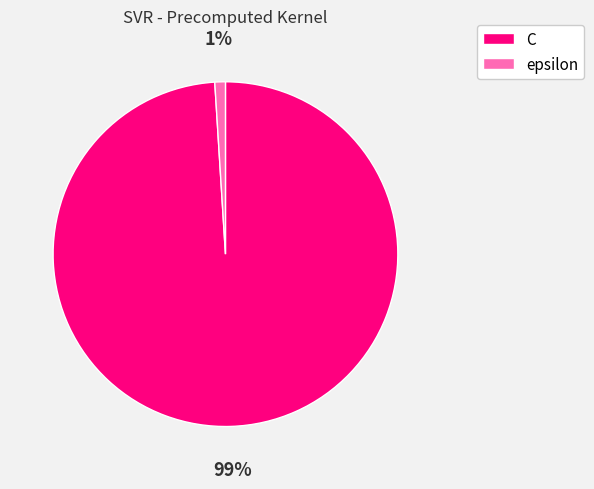

Is it true that epsilon is 11% of the pie?

False